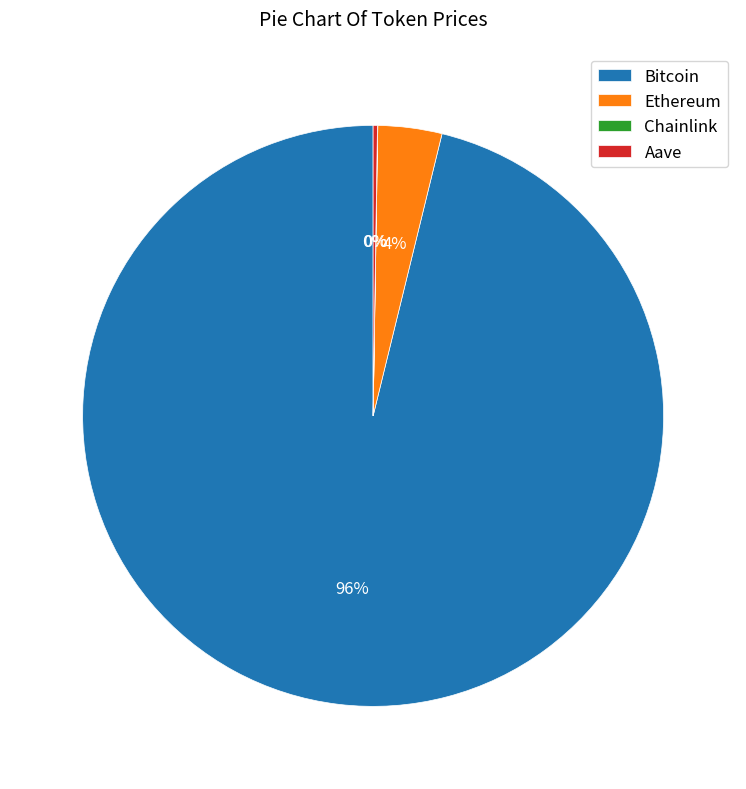

To the nearest percent, what percentage of the pie is Ethereum?

4%